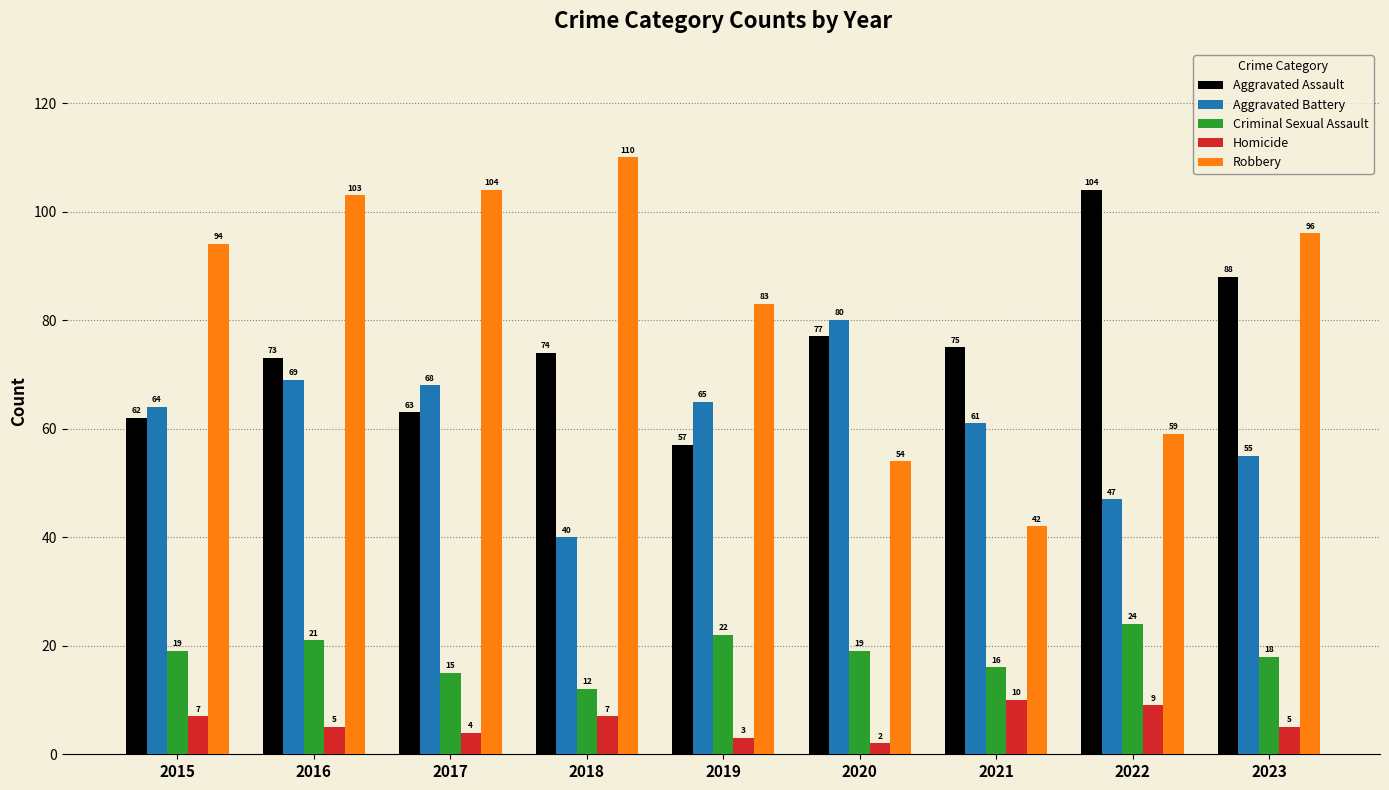

What is the difference between the maximum and minimum values in the Robbery series?

68